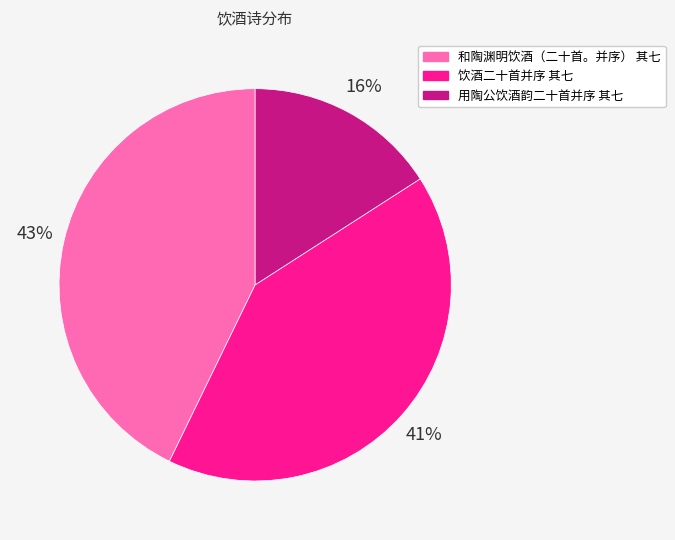

To the nearest percent, what is the difference between the largest and smallest slice percentages?

27%